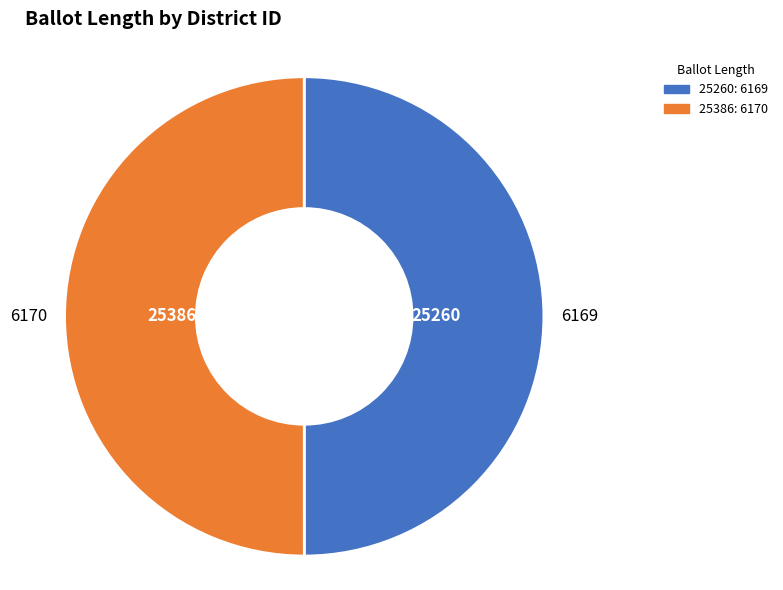

Is it true that 25386 is 62% of the pie?

False